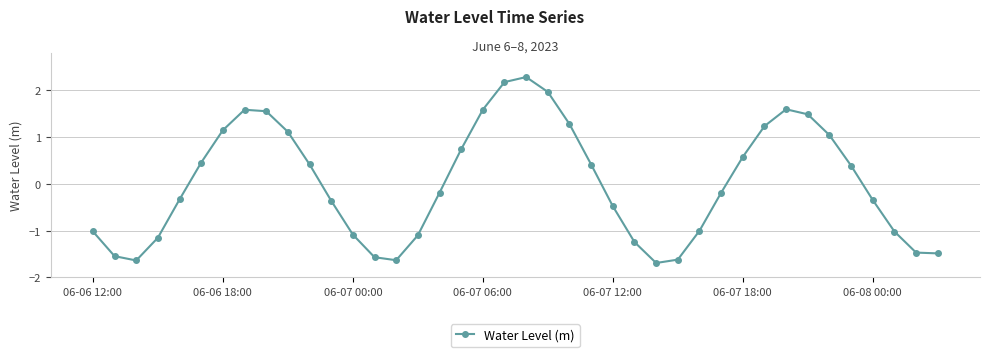

How many lines are shown in the chart?

1